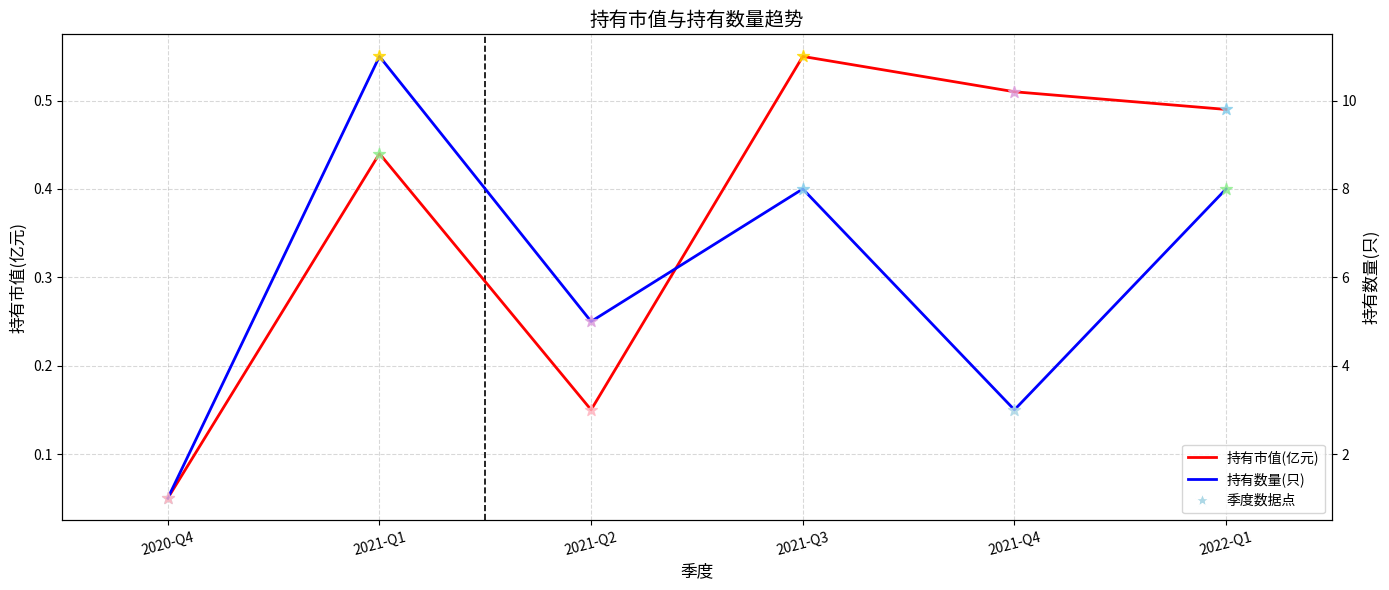

What are all the series names shown in the legend?

持有市值(亿元), 持有数量(只)